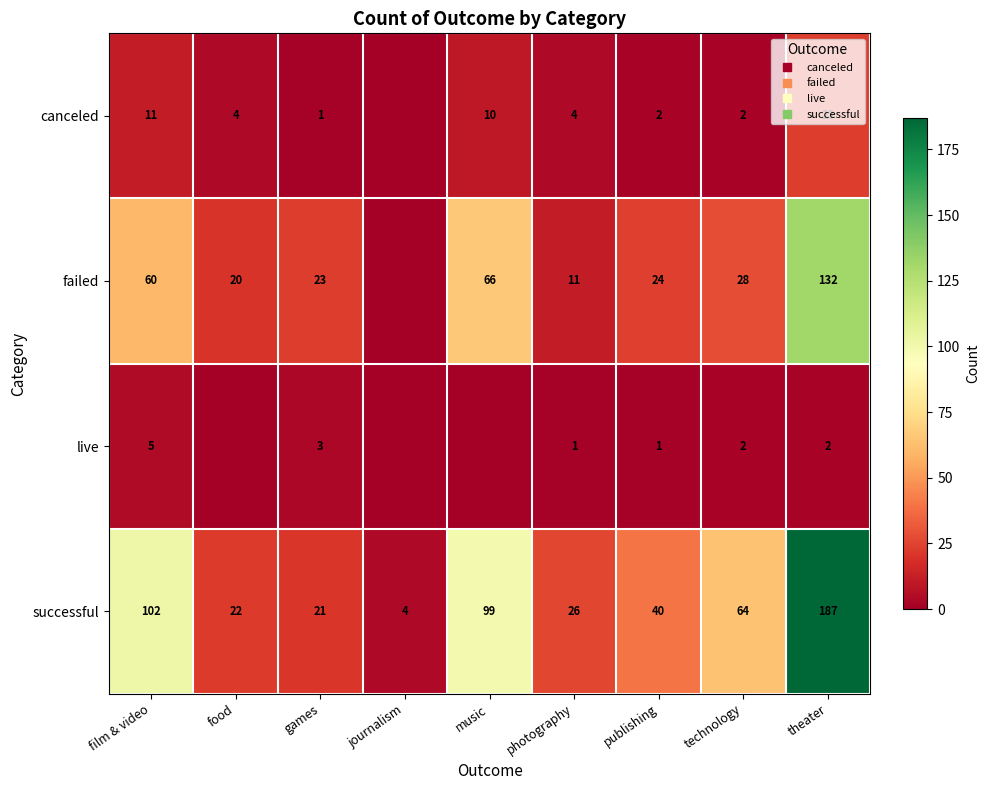

At which label is canceled closest to 11?

film & video